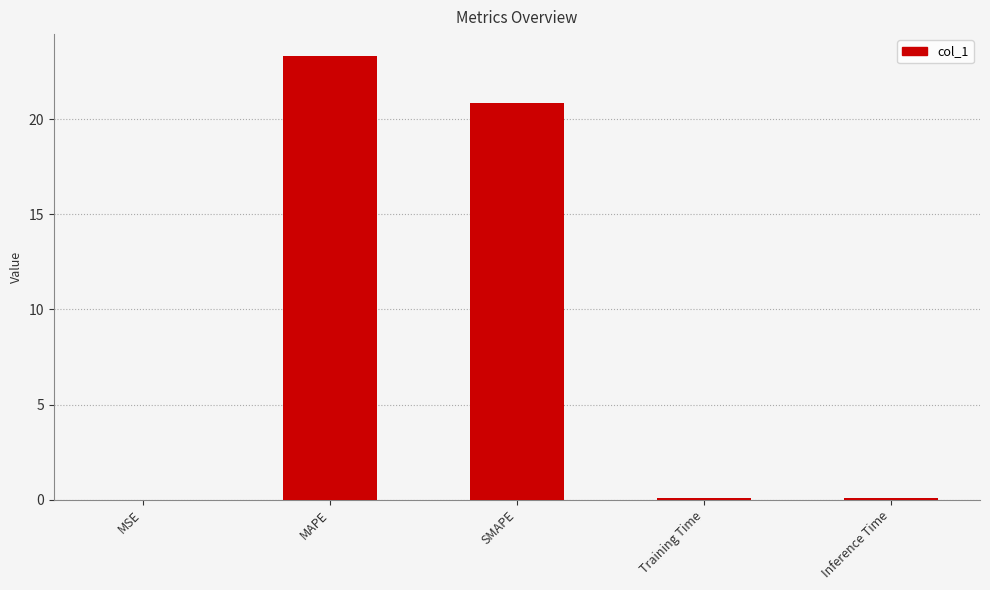

Is it true that the value at SMAPE is 20.9?

True